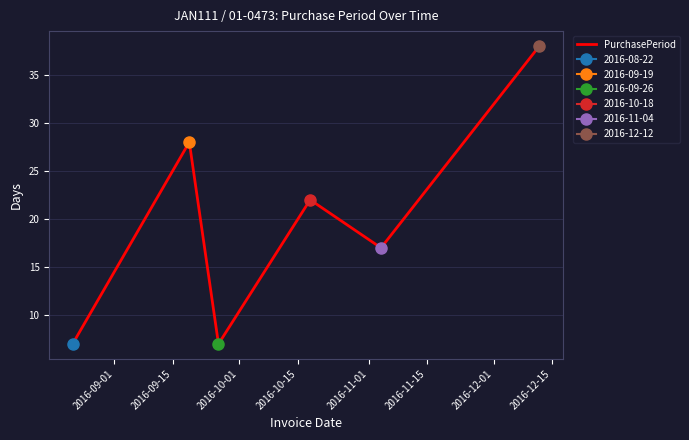

What is the lowest value of the PurchasePeriod series?

7